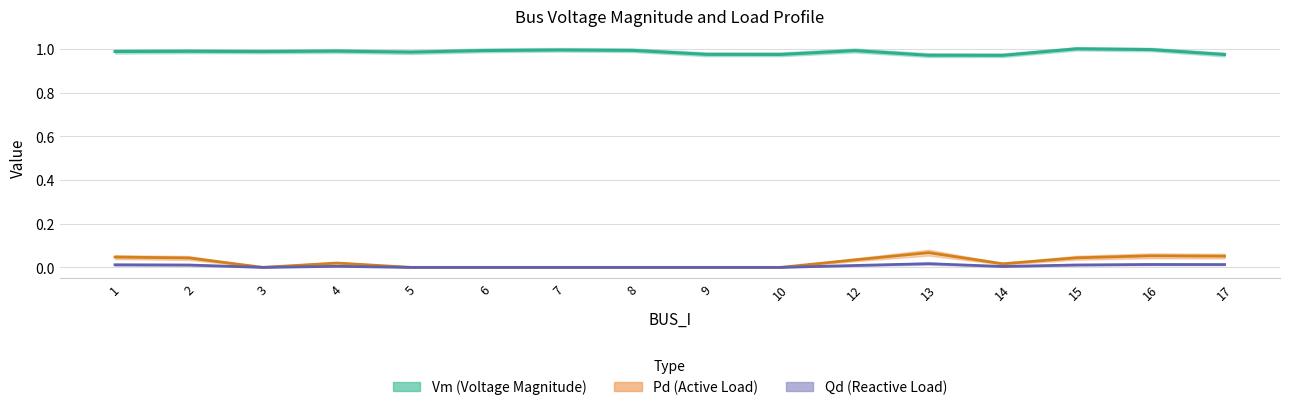

True or false: Qd (Reactive Load) and Vm (Voltage Magnitude) cross at least once.

False